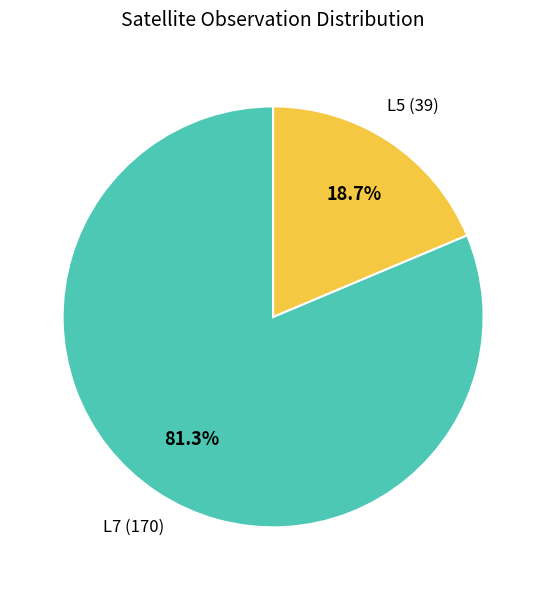

True or false: L5 accounts for 42% of the total.

False